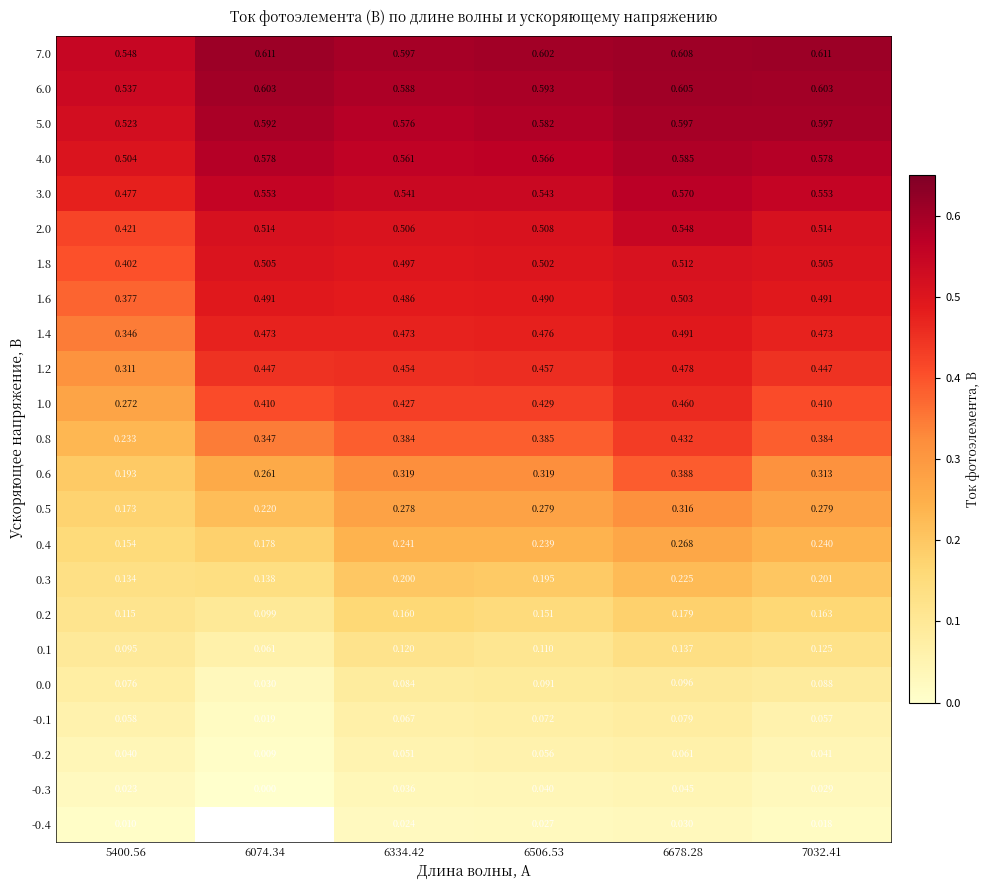

At how many categories does at least one series exceed 0?

6